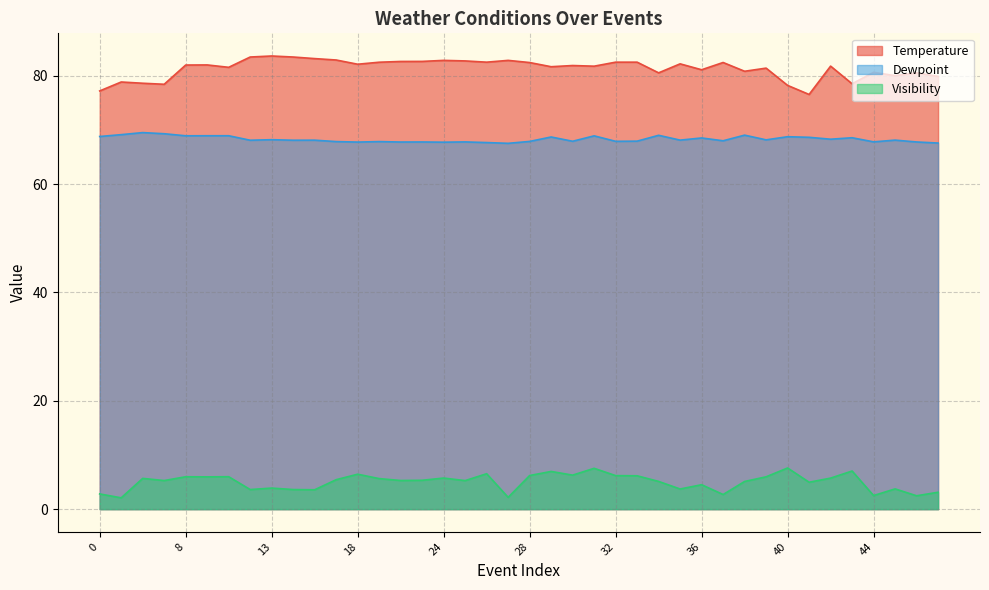

What is the maximum value shown in the chart?

83.7